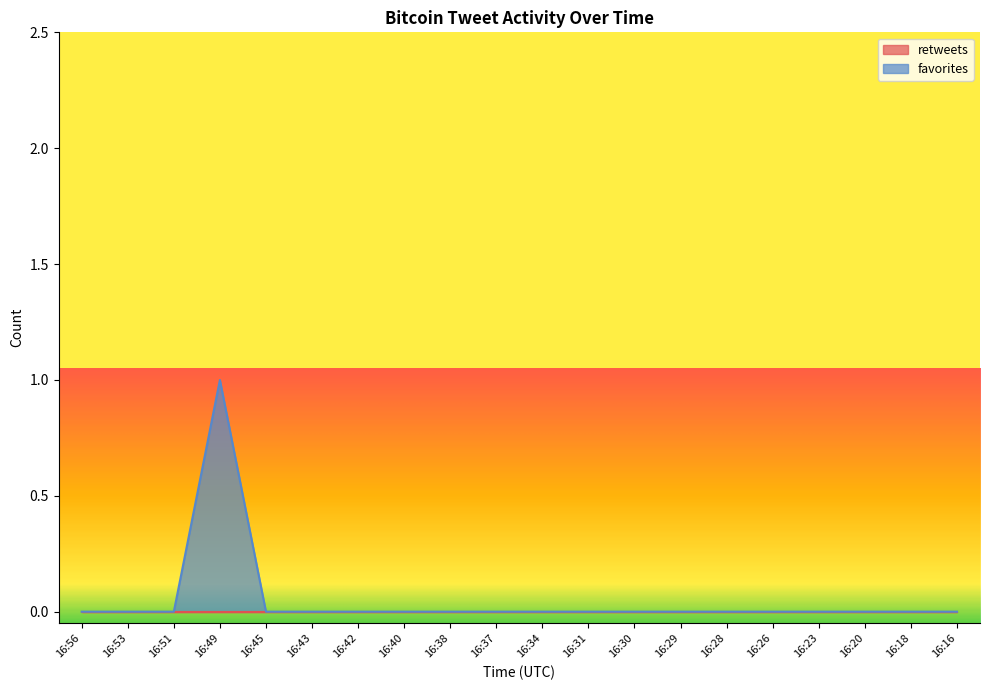

What is the sum of the values at 16:49 and 16:23?

1